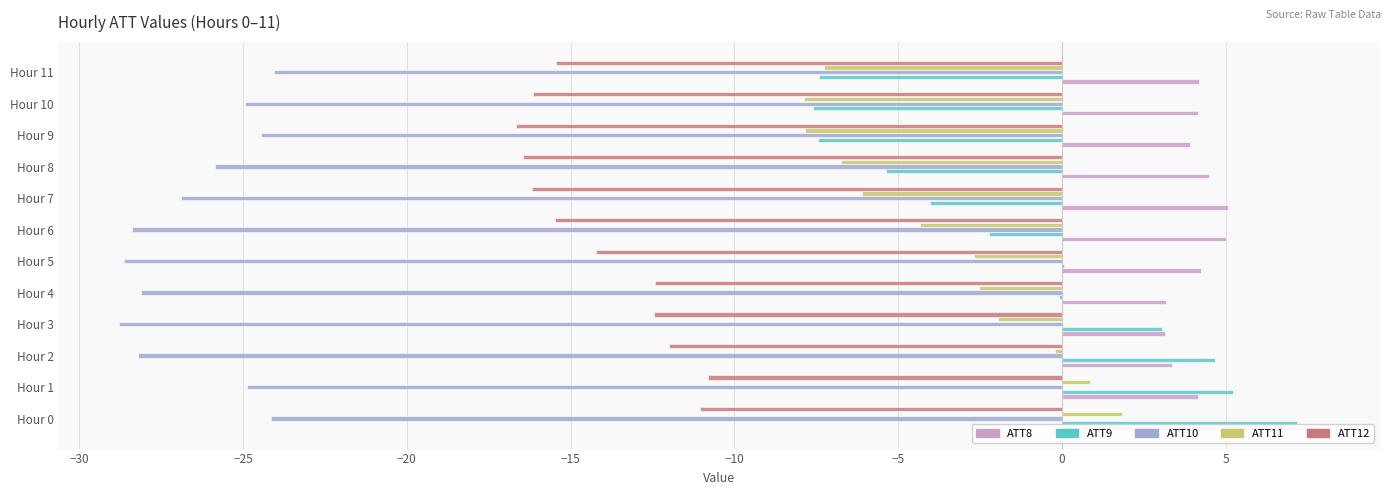

Reading right to left, extract all data points from this chart.

ATT8: 4.2	4.1	3.9	4.5	5.1	5.0	4.2	3.2	3.1	3.4	4.2	7.9
ATT9: -7.4	-7.6	-7.4	-5.4	-4.0	-2.2	0.1	-0.1	3.0	4.7	5.2	7.2
ATT10: -24.1	-24.9	-24.4	-25.9	-26.9	-28.4	-28.6	-28.1	-28.8	-28.2	-24.9	-24.2
ATT11: -7.3	-7.9	-7.9	-6.8	-6.1	-4.3	-2.7	-2.5	-2.0	-0.2	0.8	1.8
ATT12: -15.5	-16.1	-16.7	-16.5	-16.2	-15.5	-14.2	-12.4	-12.5	-12.0	-10.8	-11.0